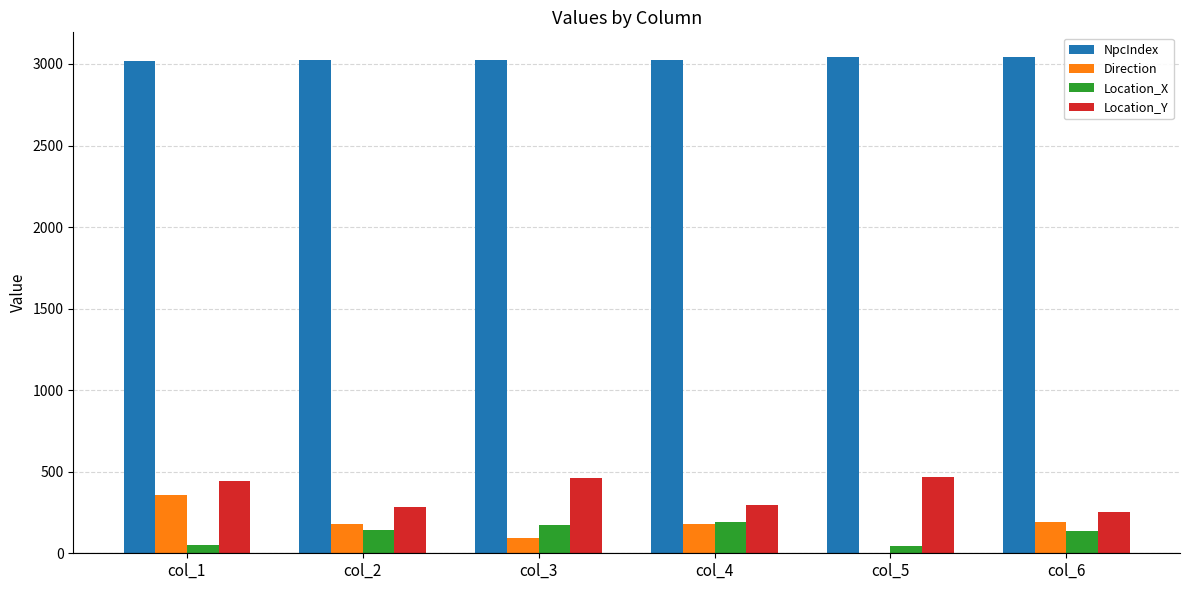

What is the highest value of the Location_Y series?

467.3